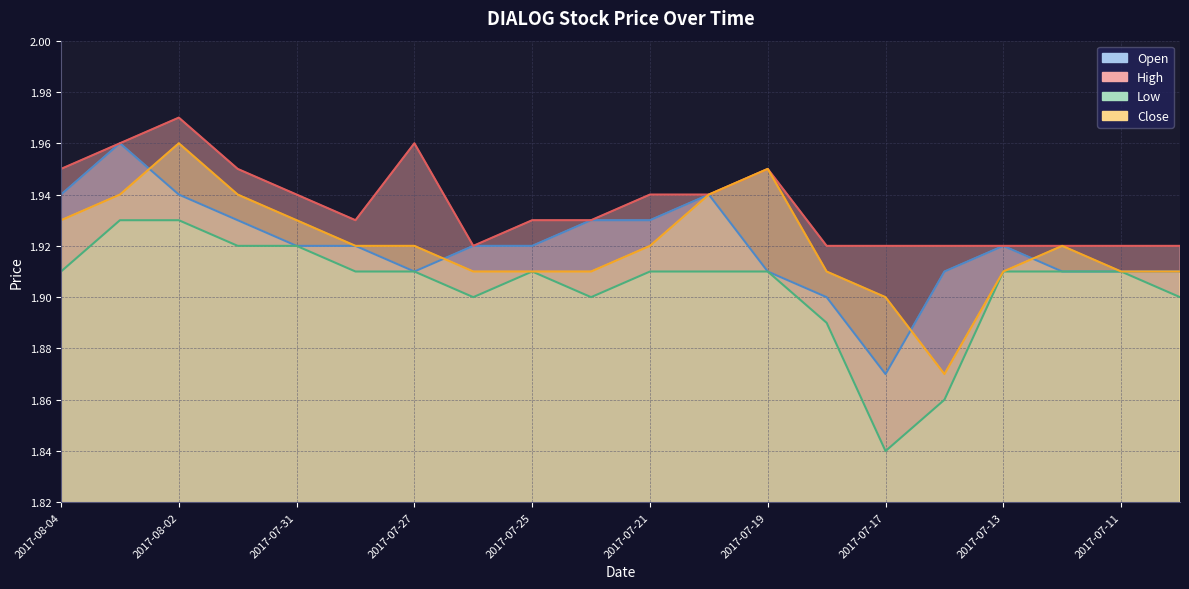

Which series has the widest spread of values?

open